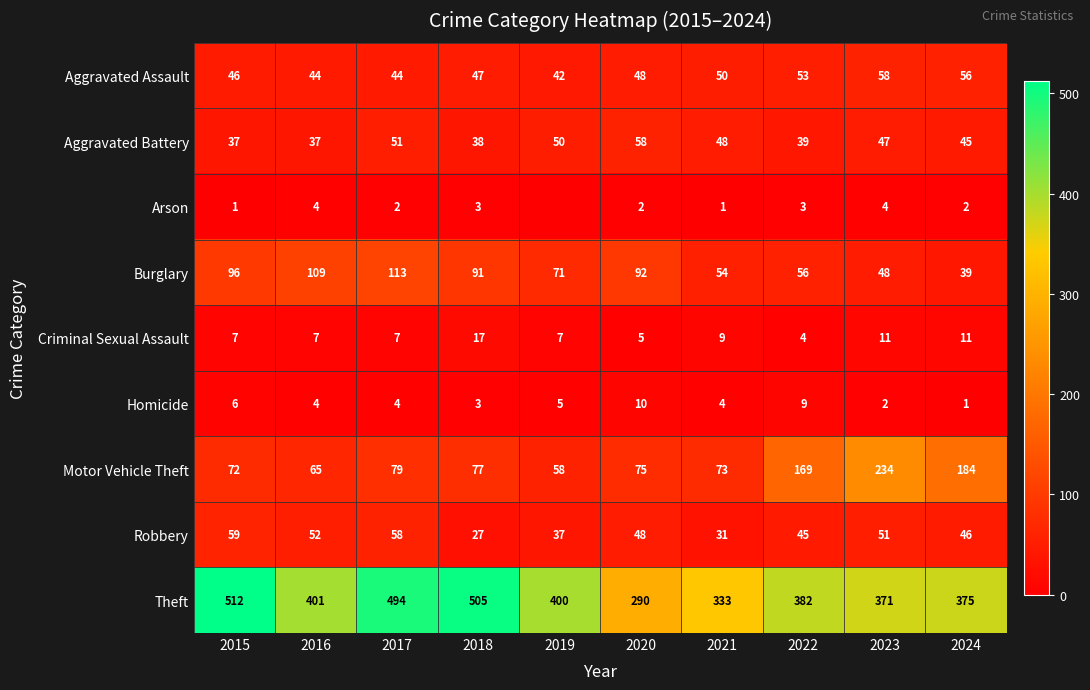

At 2015, list the series in order from smallest to largest.

Arson, Homicide, Criminal Sexual Assault, Aggravated Battery, Aggravated Assault, Robbery, Motor Vehicle Theft, Burglary, Theft